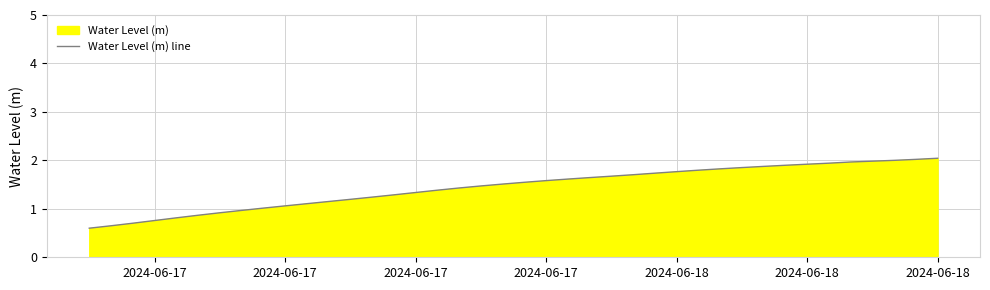

What is the smallest value displayed?

0.6